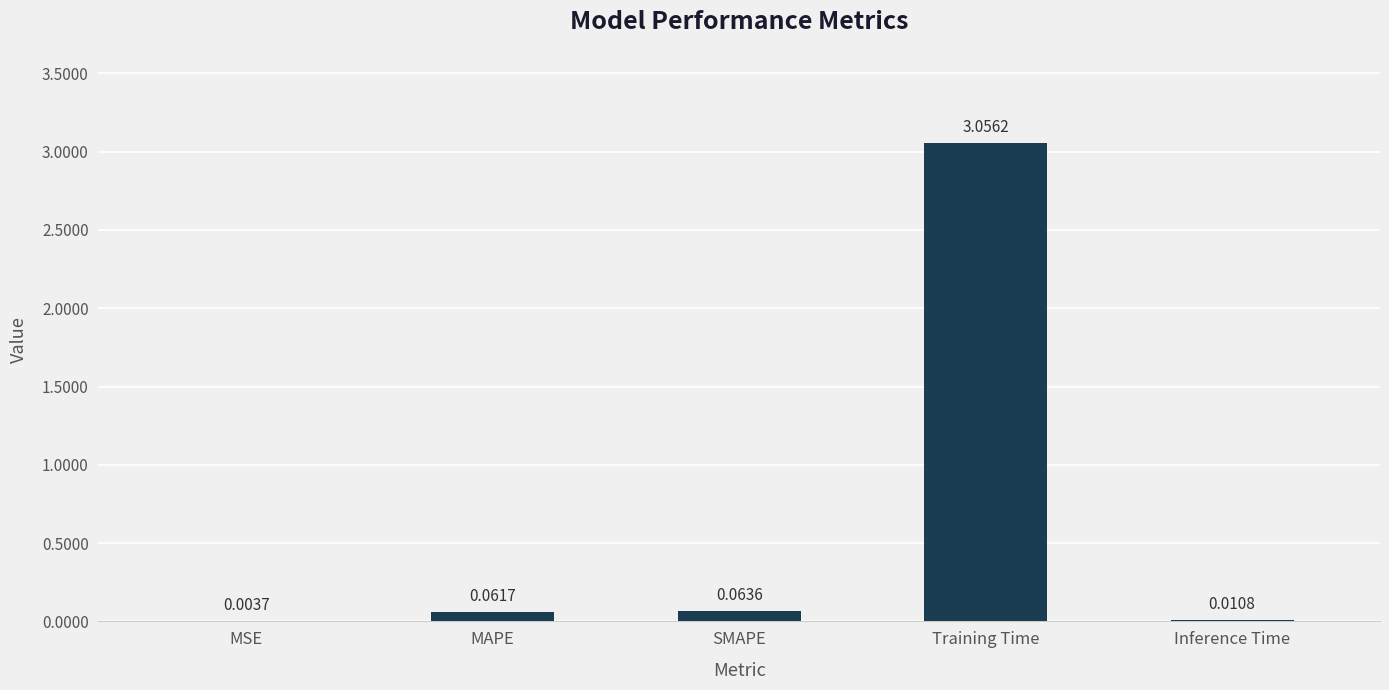

Where is the data nearest to the value 1?

SMAPE